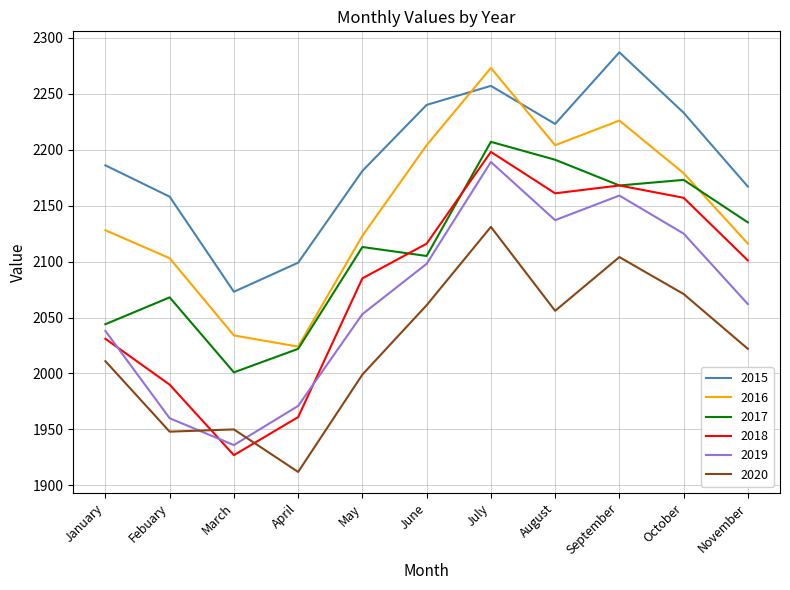

Reading left to right, list all the values displayed in this chart.

2015: 2186	2158	2073	2099	2181	2240	2257	2223	2287	2233	2167
2016: 2128	2103	2034	2024	2123	2204	2273	2204	2226	2179	2116
2017: 2044	2068	2001	2022	2113	2105	2207	2191	2168	2173	2135
2018: 2031	1990	1927	1961	2085	2116	2198	2161	2168	2157	2101
2019: 2038	1960	1936	1971	2053	2098	2189	2137	2159	2125	2062
2020: 2011	1948	1950	1912	1999	2061	2131	2056	2104	2071	2022